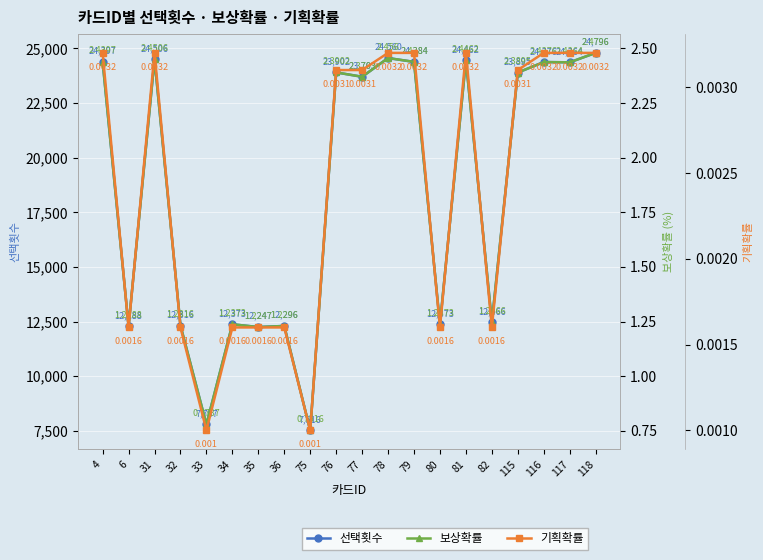

The 기획확률 series shows 0.0 at 78. True or false?

False